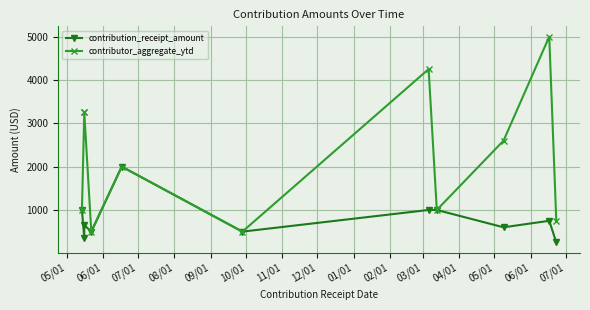

Which series changed the most between 10/01 and 01/01?

contributor_aggregate_ytd